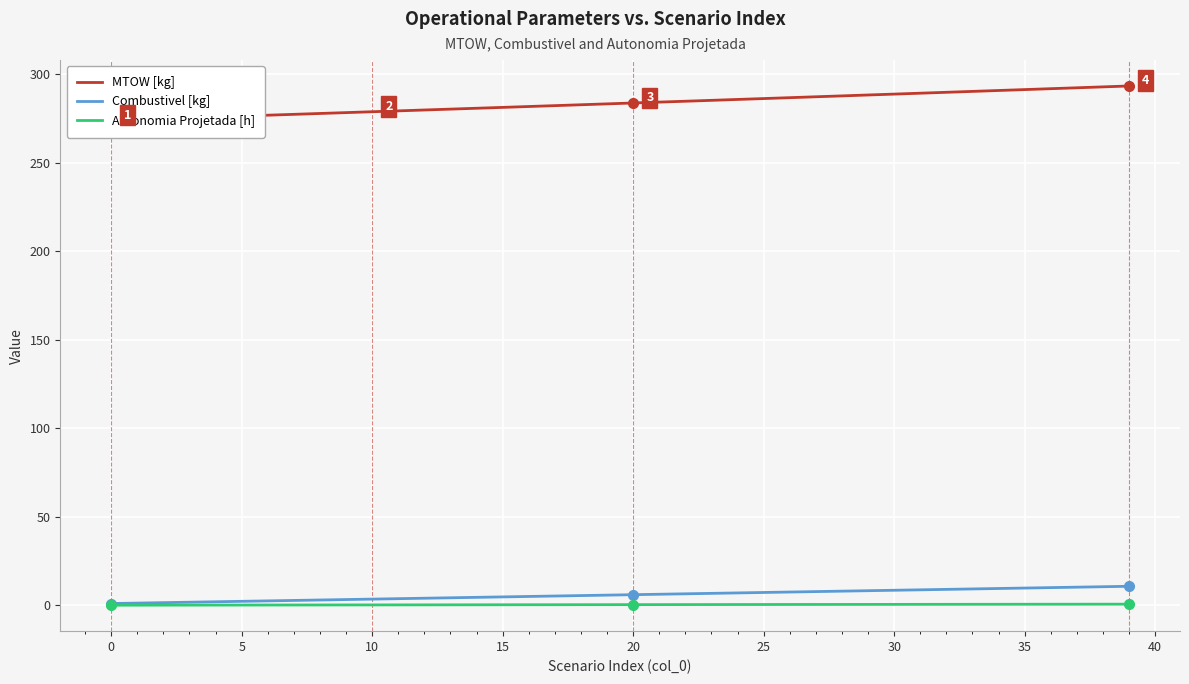

Which category has the highest value in the Autonomia Projetada [h] series?

39